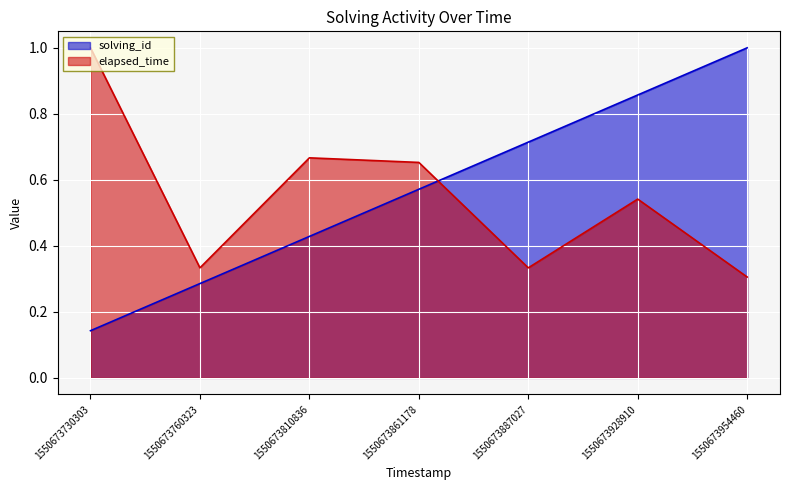

True or false: solving_id has more than 0 interior local peaks.

False